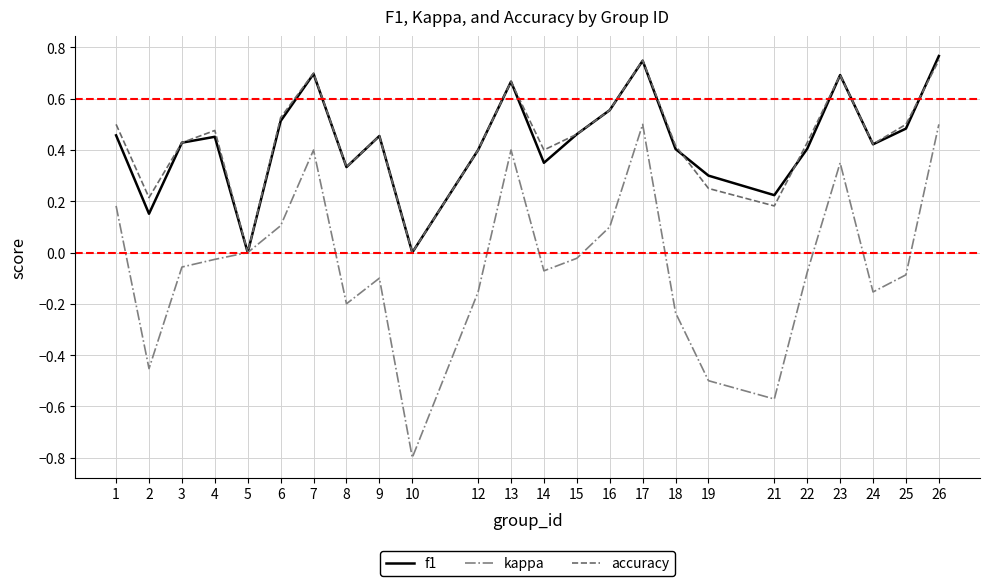

Where is the first local minimum for kappa?

2